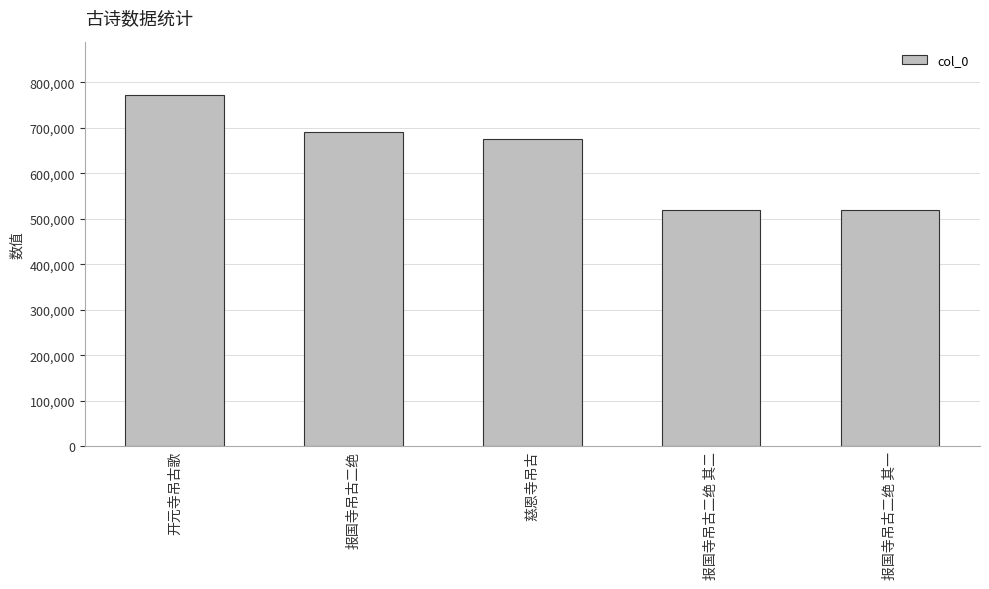

What is the maximum value shown in the chart?

771907